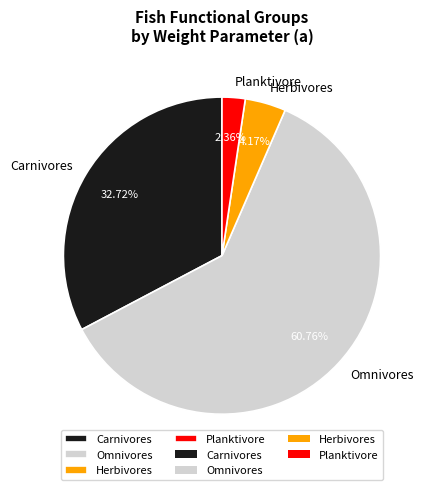

True or false: Herbivores accounts for 17% of the total.

False